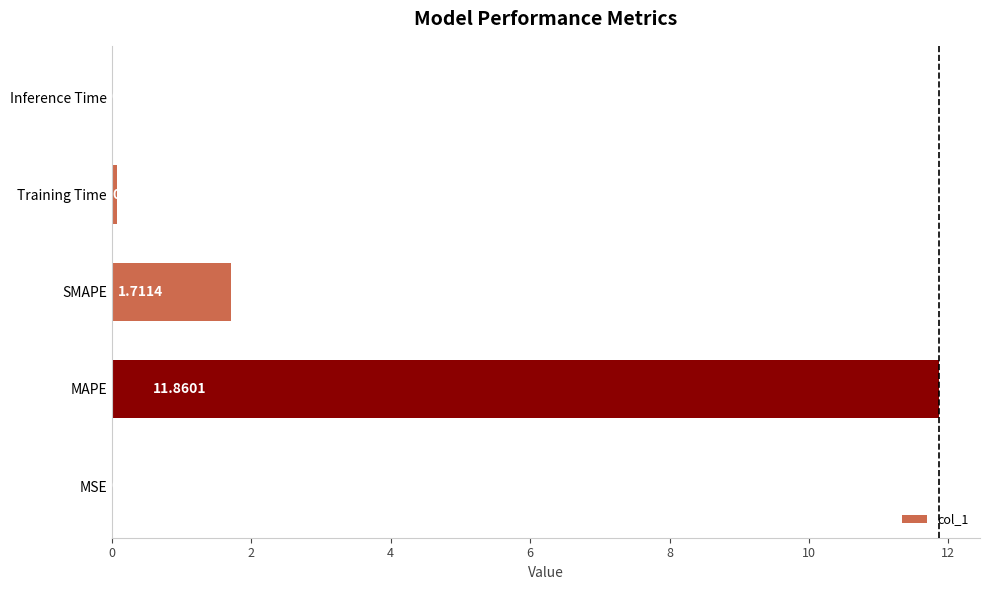

Which label corresponds to the largest value in the chart?

MAPE